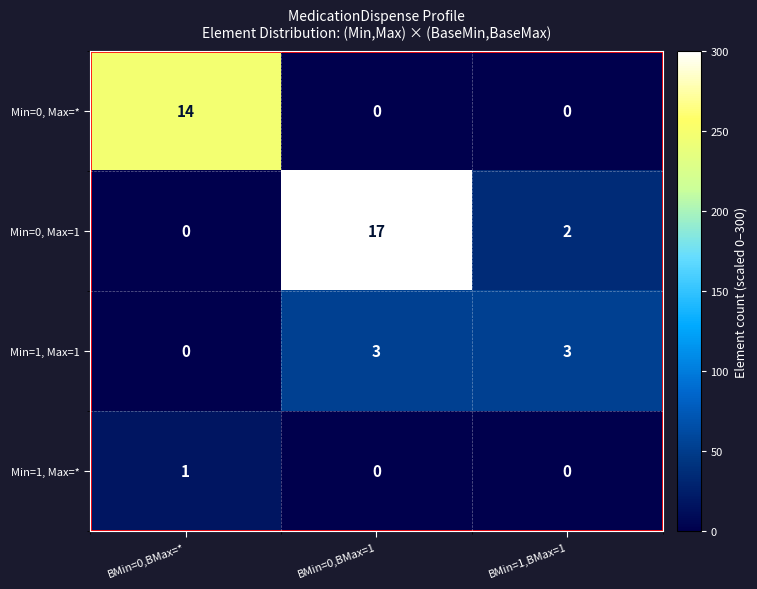

The value of Min=0, Max=1 at BMin=0,BMax=1 is 17. True or false?

True